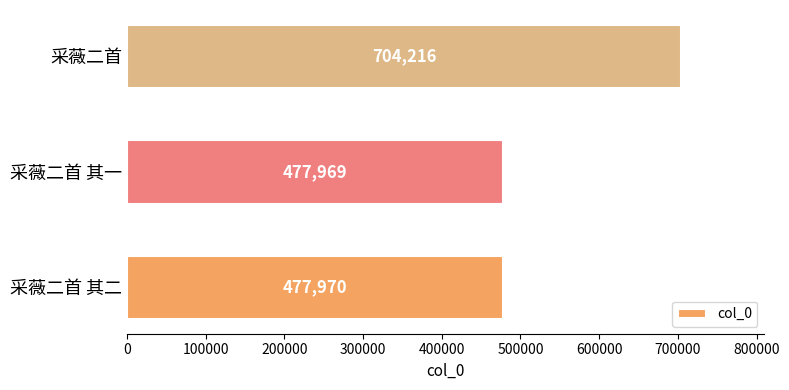

Reading bottom to top, list all the values displayed in this chart.

采薇二首 其二=477970	采薇二首 其一=477969	采薇二首=704216